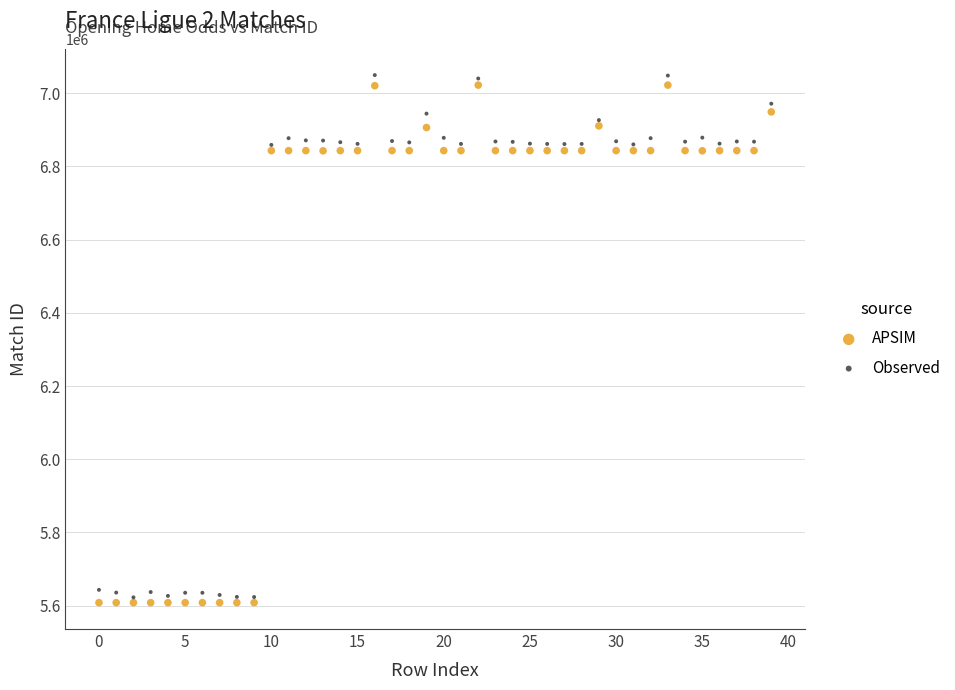

Which series reaches the maximum Y coordinate?

Observed